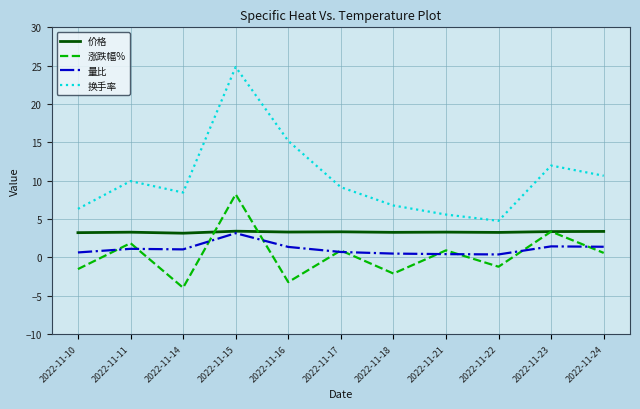

True or false: 换手率 and 涨跌幅% cross at least once.

False